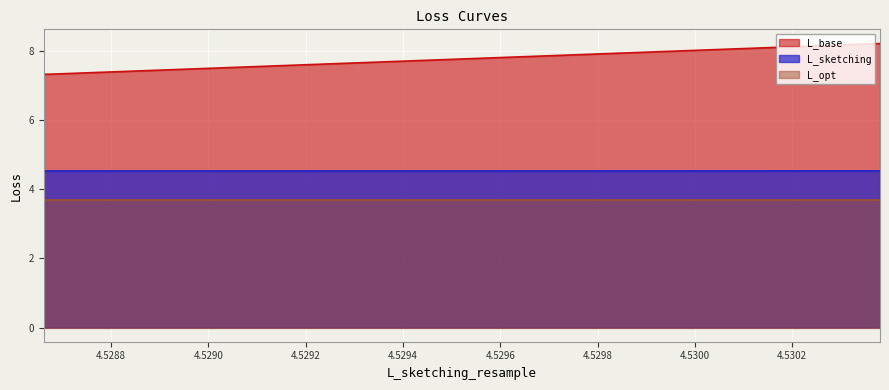

Count the L_sketching values in the range 4 to 5.

4